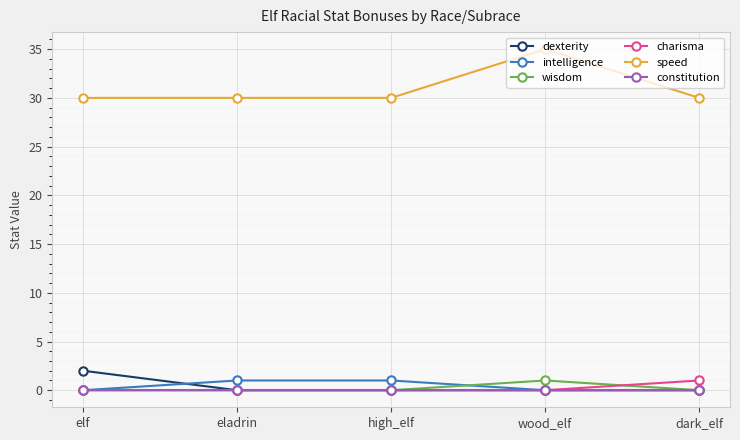

Reading left to right, transcribe all the data shown in this chart.

dexterity: elf=2	eladrin=0	high_elf=0	wood_elf=0	dark_elf=0
intelligence: elf=0	eladrin=1	high_elf=1	wood_elf=0	dark_elf=0
wisdom: elf=0	eladrin=0	high_elf=0	wood_elf=1	dark_elf=0
charisma: elf=0	eladrin=0	high_elf=0	wood_elf=0	dark_elf=1
speed: elf=30	eladrin=30	high_elf=30	wood_elf=35	dark_elf=30
constitution: elf=0	eladrin=0	high_elf=0	wood_elf=0	dark_elf=0